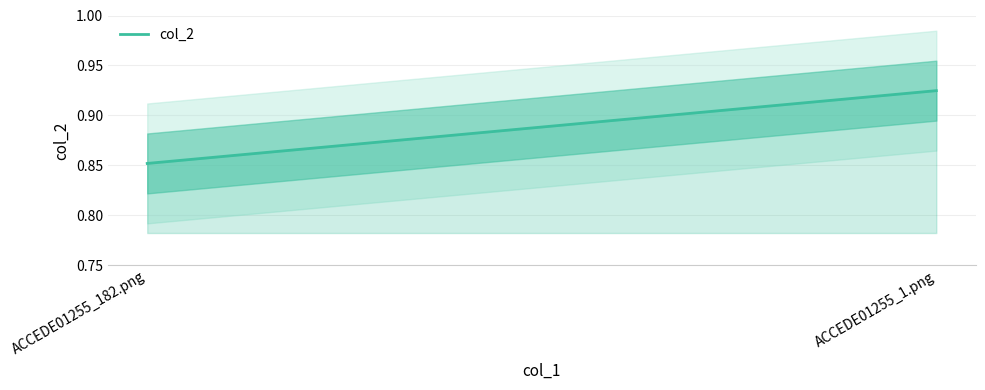

Reading left to right, extract all data points from this chart.

ACCEDE01255_182.png=0.9	ACCEDE01255_1.png=0.9